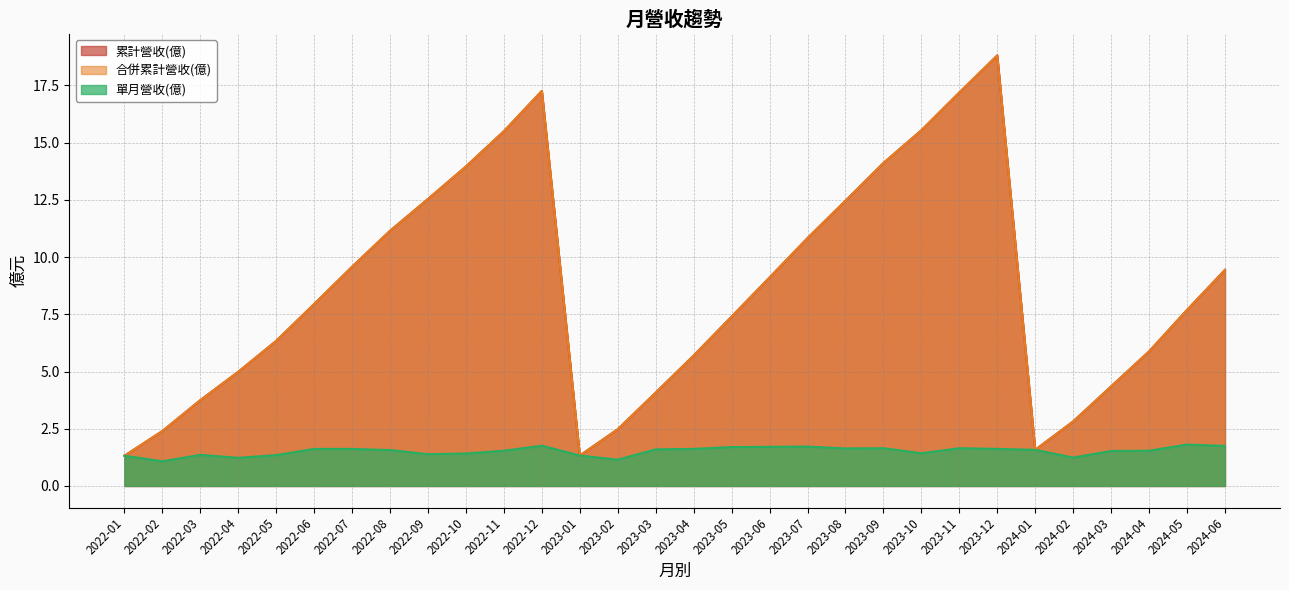

What is the difference between the 合併累計營收(億) values at 2022-11 and 2023-03?

11.4